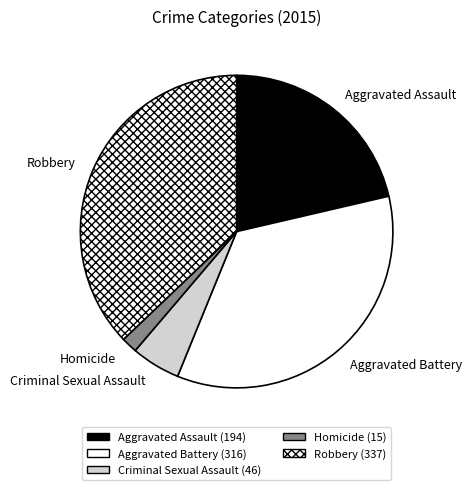

Does any single category account for the majority?

No